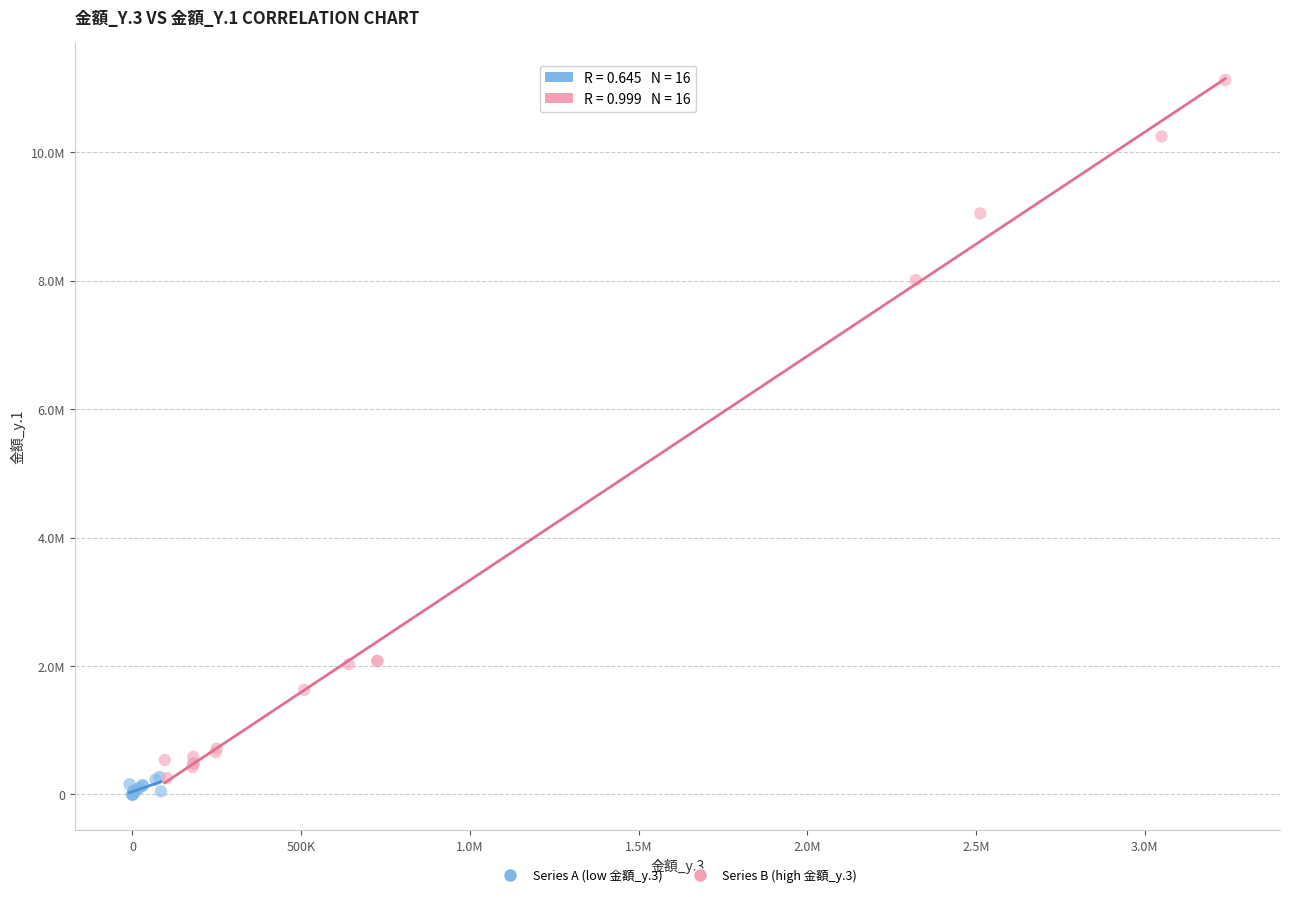

What are all the series names shown in the legend?

Series A (low 金額_y.3), Series B (high 金額_y.3)